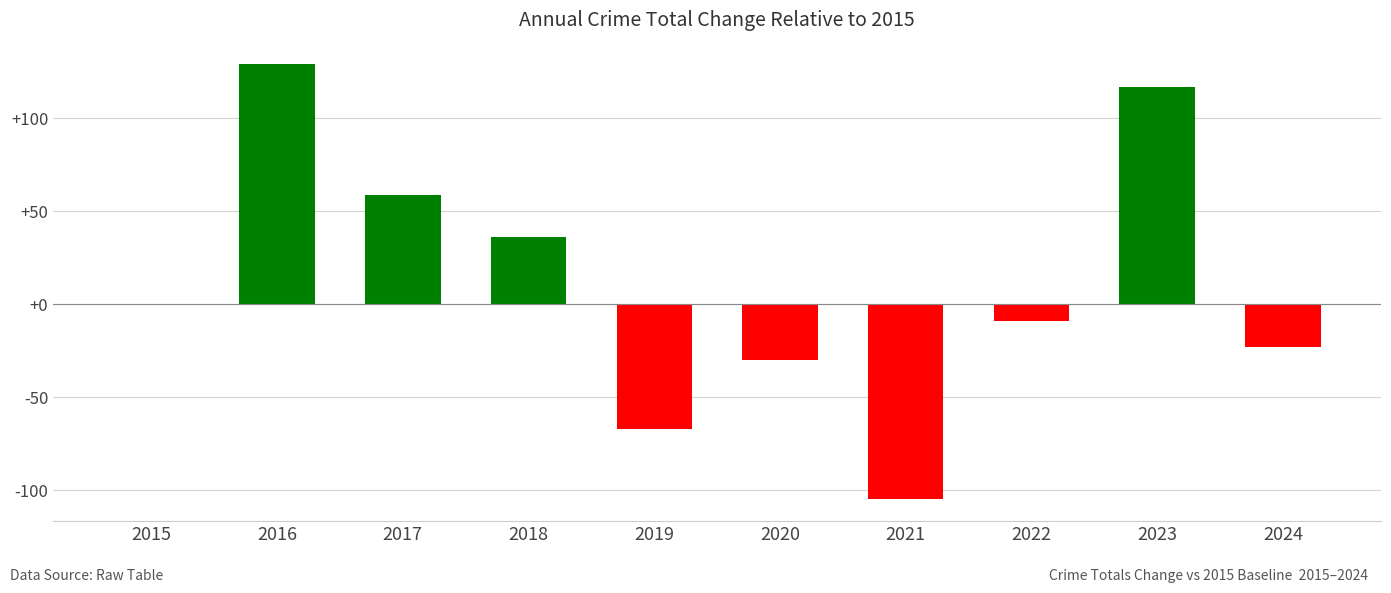

What is the difference between the values at 2019 and 2015?

67